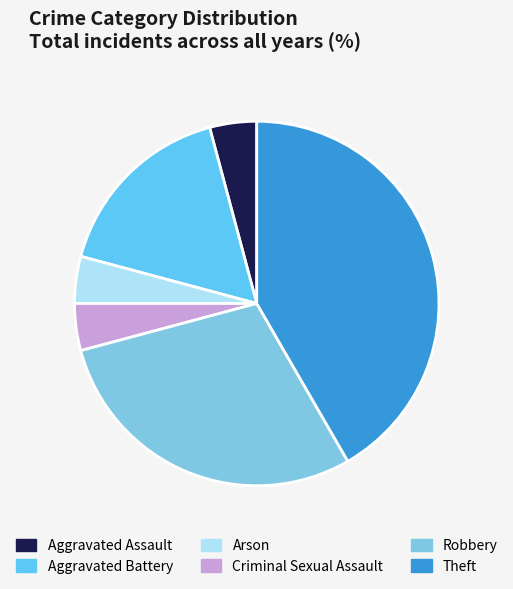

How many slices are in this pie chart?

6